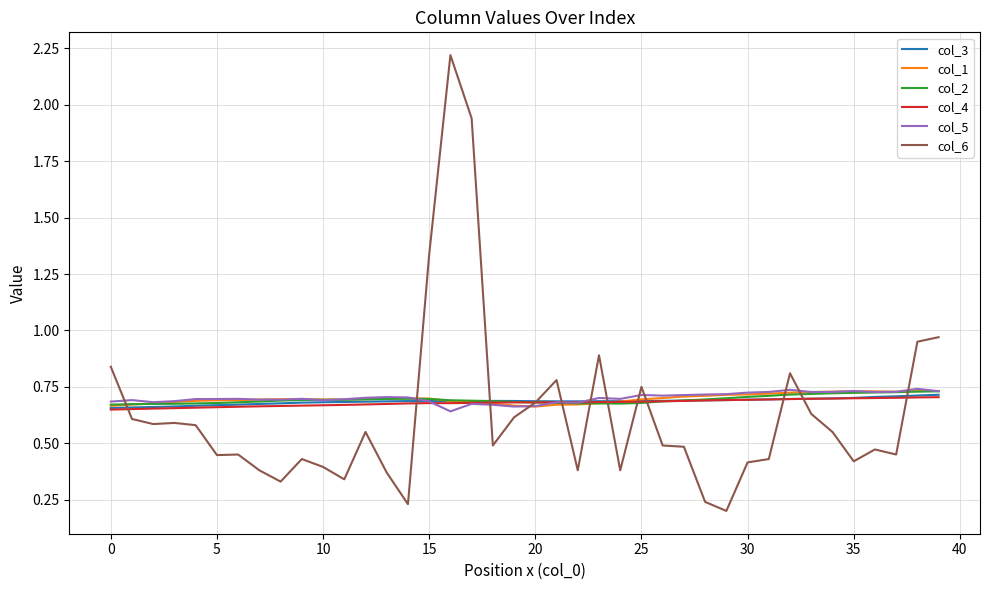

At how many categories does at least one series exceed 1?

3